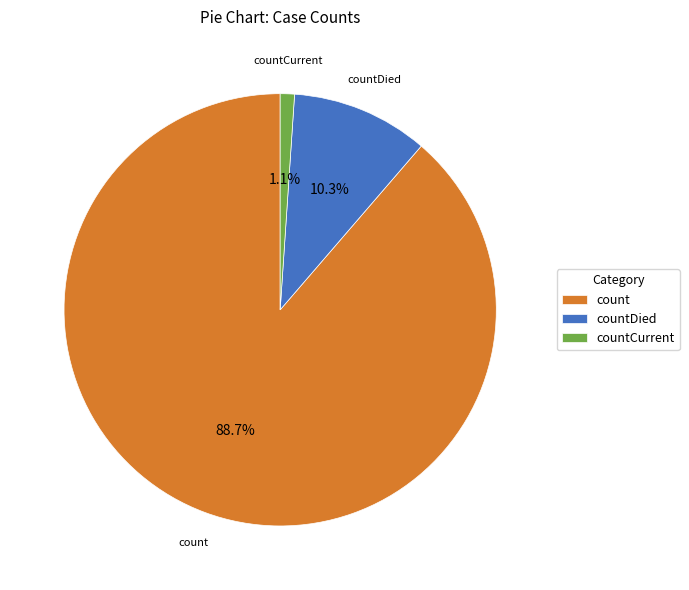

Count the number of slices in the pie.

3